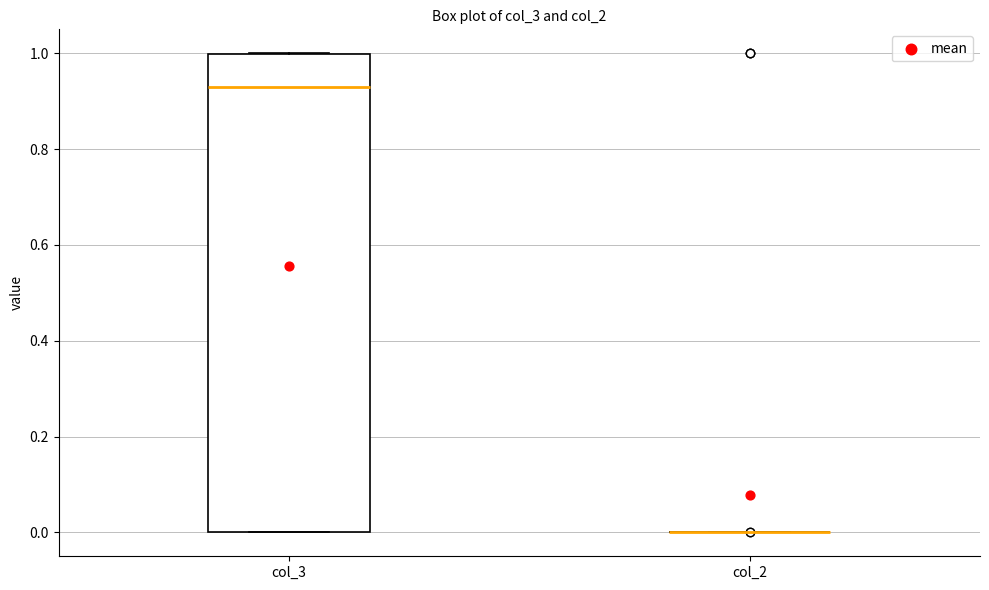

Reading left to right, transcribe this box plot: for each box, give where its median line is, the range the box spans, and where its two whiskers end, as read against the y-axis. The values are not printed on the chart, so give them approximately, as read against the axis.

col_3: median 0.92, box 0.00 to 1.00, whiskers 0.00 to 1.00
col_2: box collapsed to a line at 0.00, whiskers 0.00 to 0.00